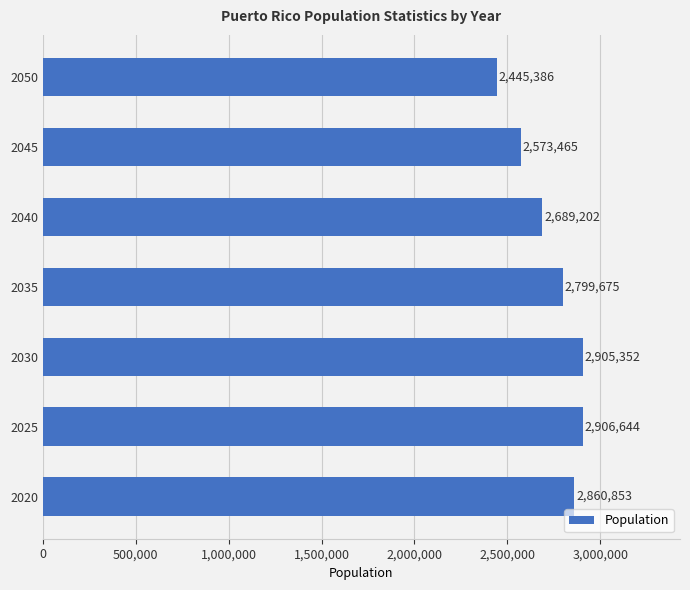

Reading bottom to top, transcribe all the data shown in this chart.

2860853	2906644	2905352	2799675	2689202	2573465	2445386